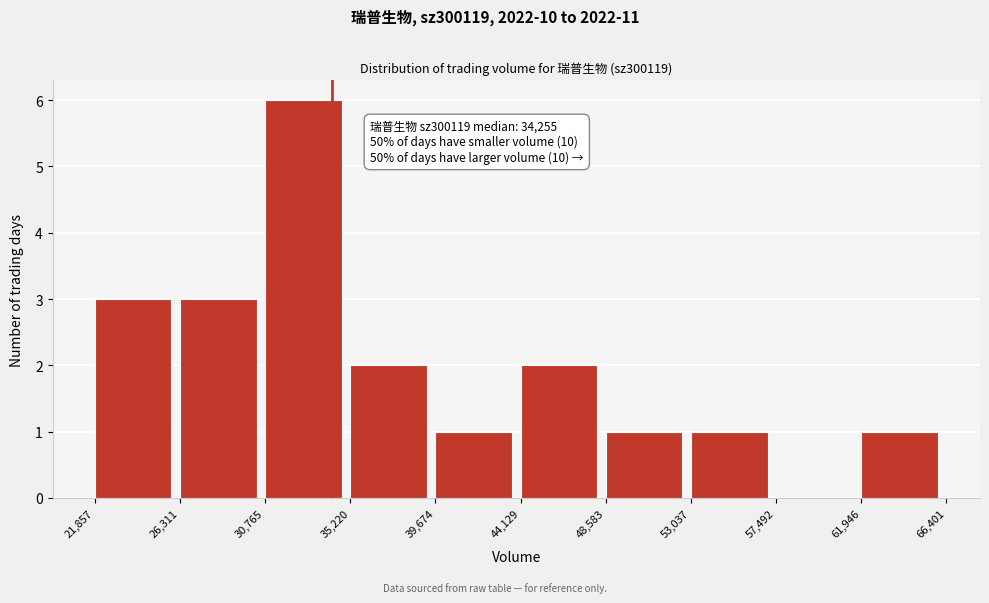

Which range on the x-axis has the tallest bar?

30,765 to 35,220